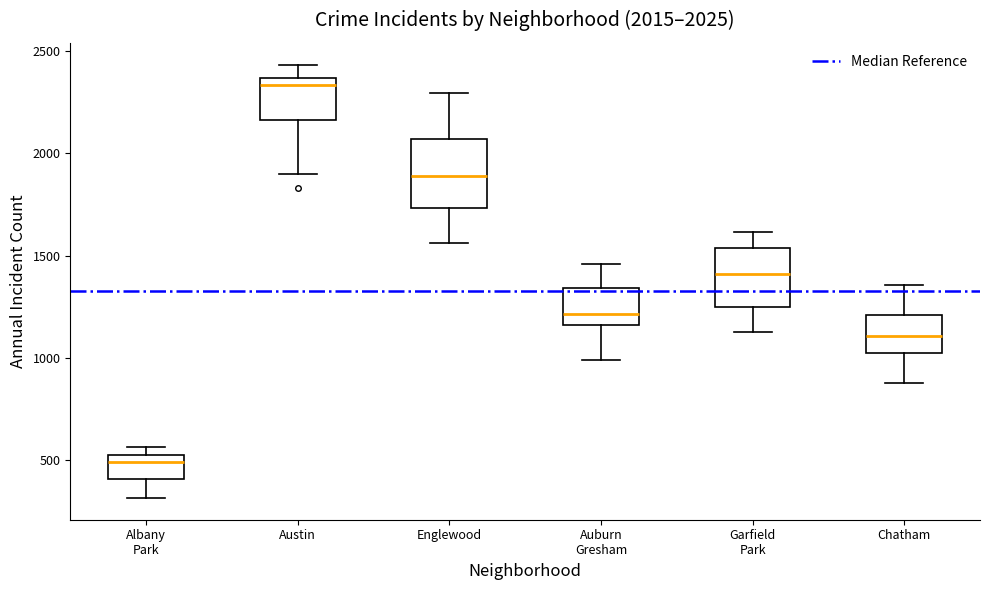

Which box's median line is the highest?

Austin